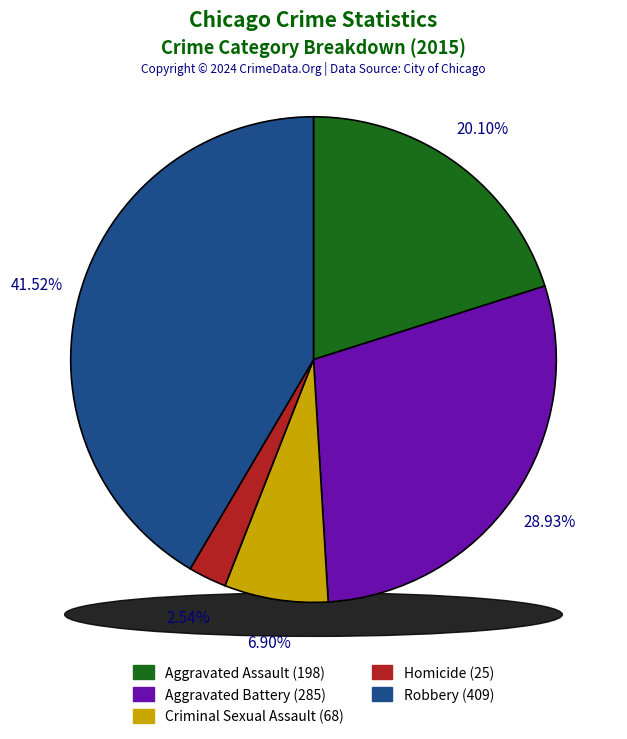

True or false: Aggravated Battery accounts for 29% of the total.

True